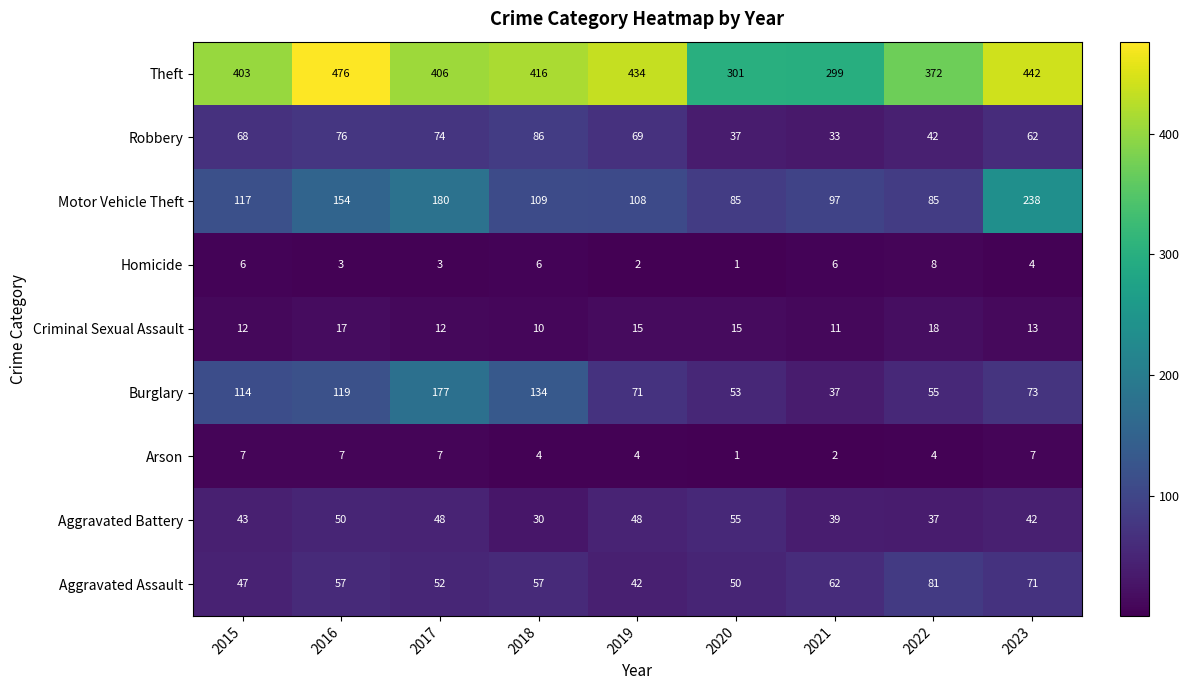

Which series has the largest total across all categories?

Theft